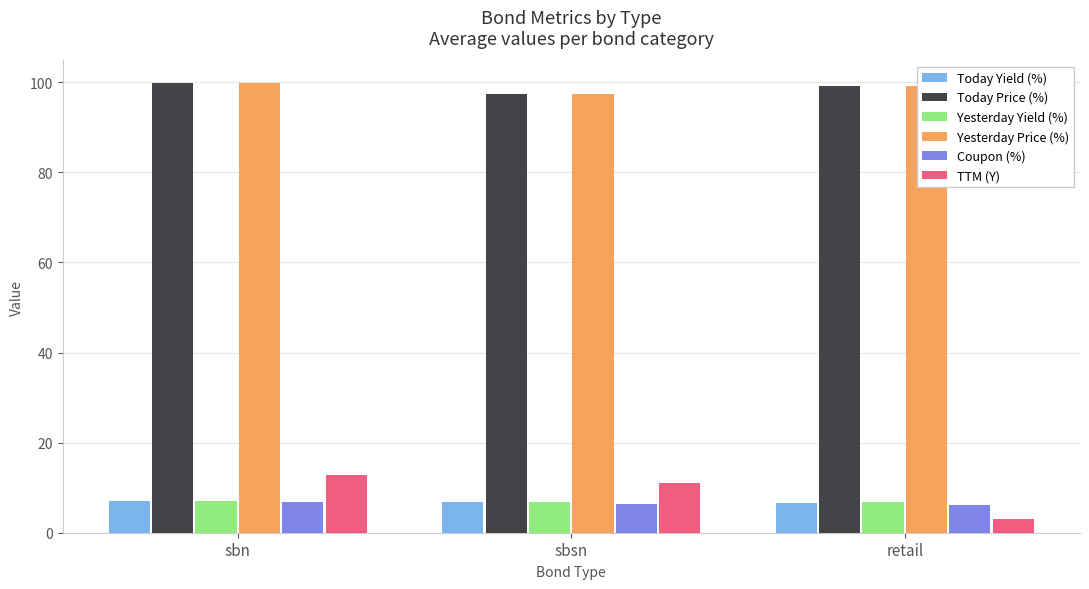

What is the average value of the Yesterday Yield (%) series?

6.9